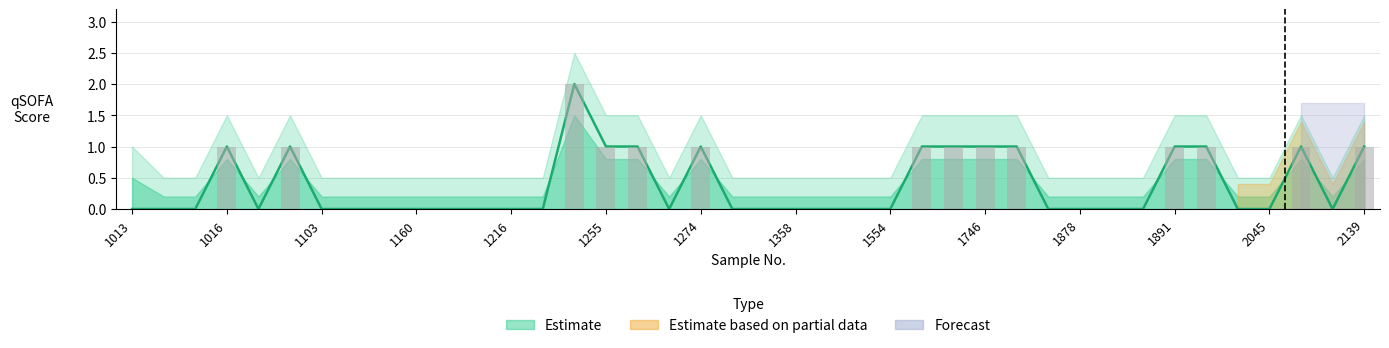

Rank the categories by value from highest to lowest.

1251, 1016, 1066, 1255, 1264, 1274, 1555, 1556, 1746, 1829, 1891, 1945, 2137, 2139, 1013, 1014, 1015, 1060, 1103, 1138, 1144, 1160, 1214, 1215, 1216, 1249, 1273, 1275, 1280, 1358, 1426, 1433, 1554, 1877, 1878, 1879, 1880, 2044, 2045, 2138